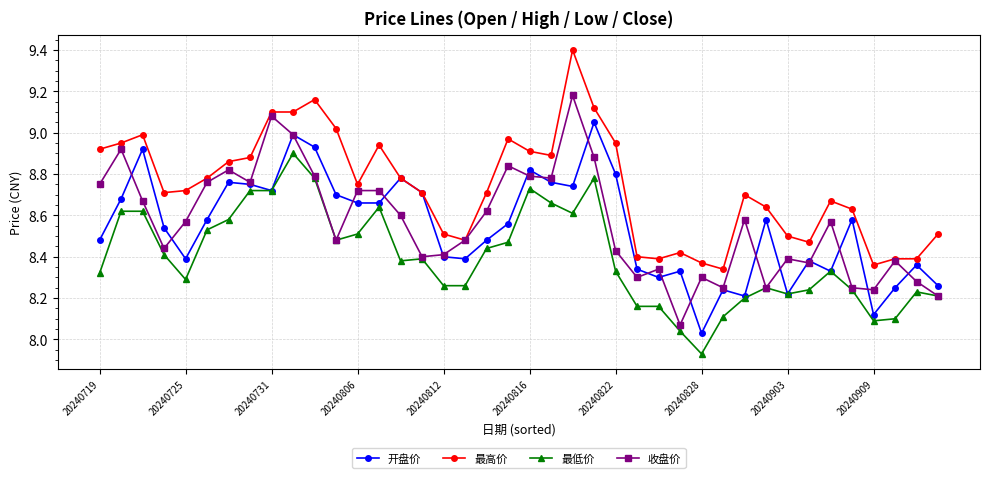

True or false: 开盘价 has more than 2 interior local peaks.

True